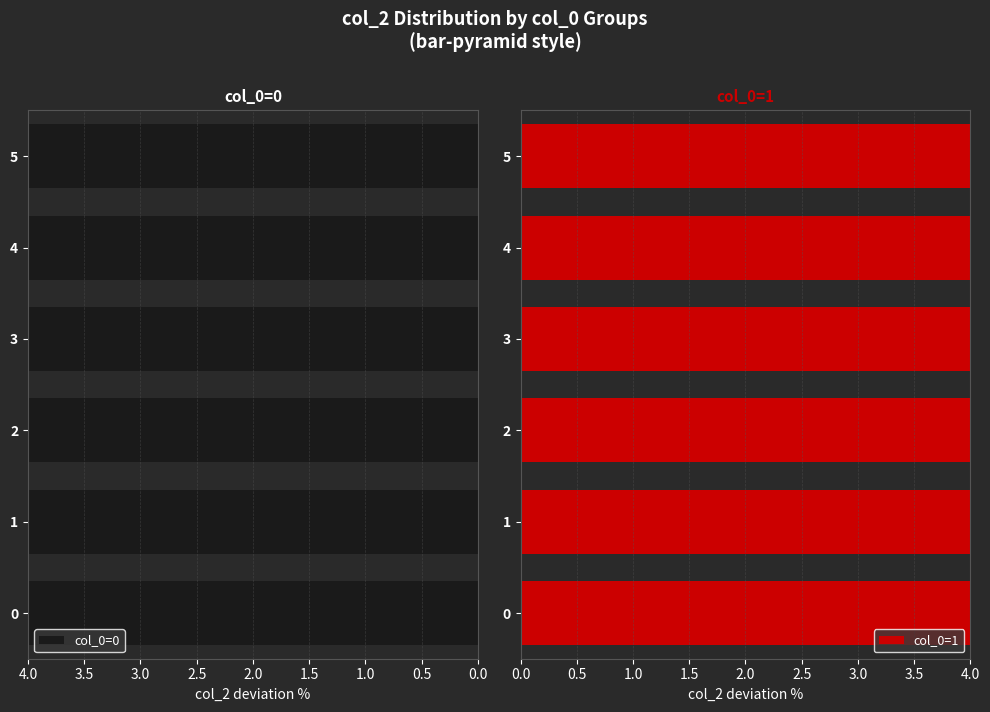

What are all the series names shown in the legend?

col_0=0, col_0=1